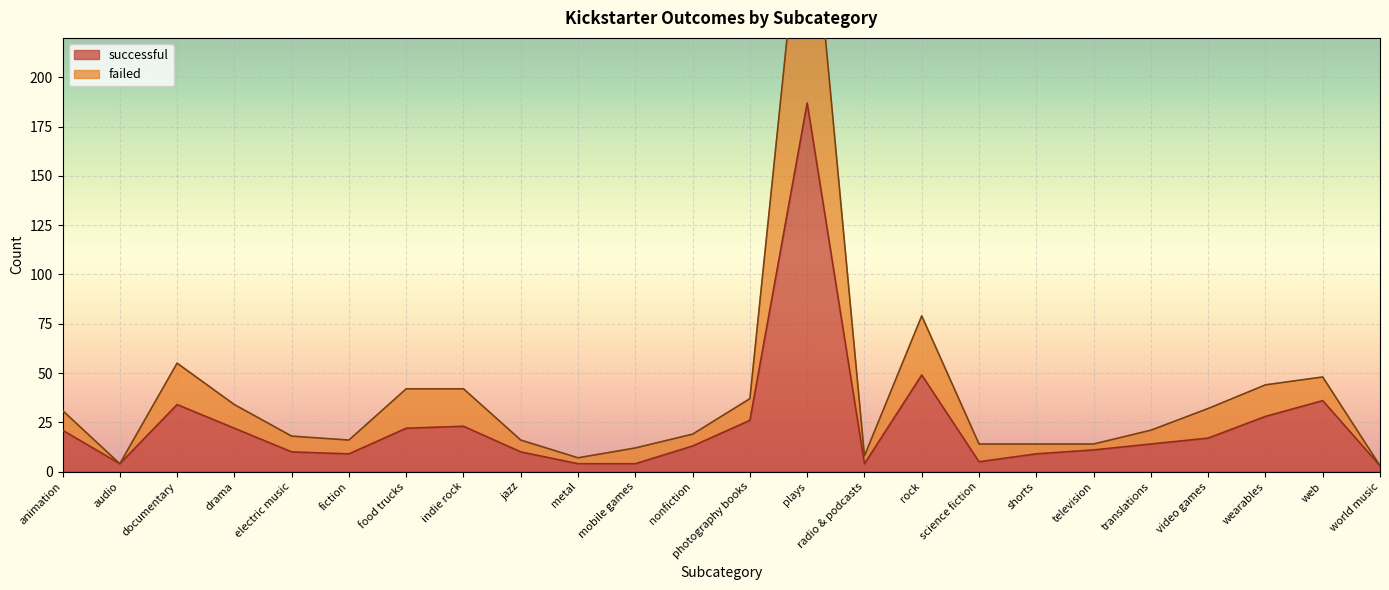

How many data points in successful are above 14?

11